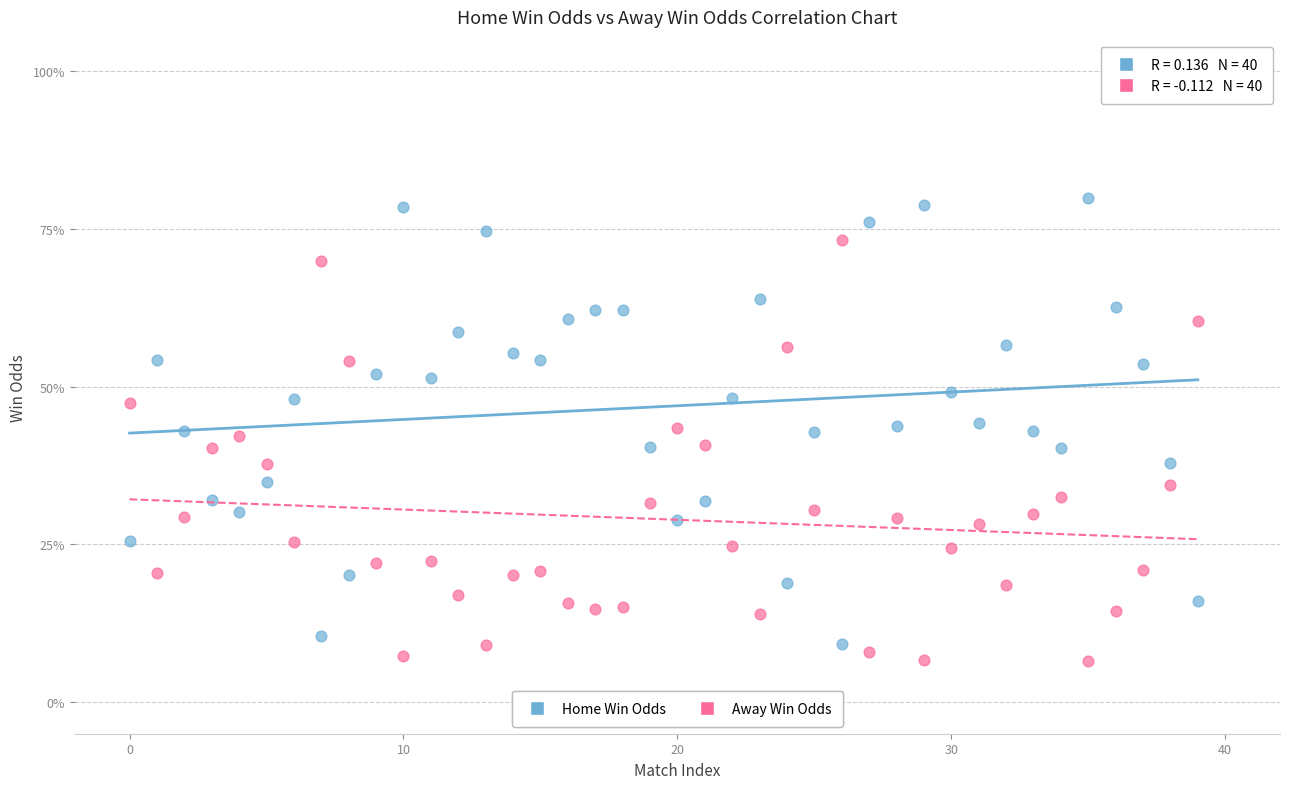

Which series reaches the minimum Y coordinate?

Away Win Odds